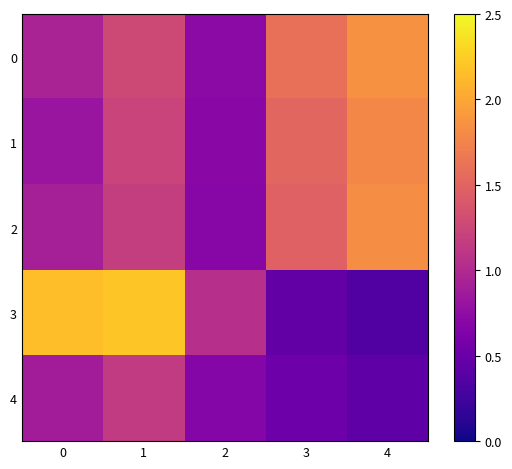

Reading right to left, list all the values displayed in this chart.

0: 4=1.8	3=1.6	2=0.7	1=1.3	0=0.9
1: 4=1.8	3=1.5	2=0.7	1=1.2	0=0.8
2: 4=1.8	3=1.5	2=0.7	1=1.2	0=0.9
3: 4=0.3	3=0.5	2=1.1	1=2.2	0=2.1
4: 4=0.4	3=0.5	2=0.7	1=1.1	0=0.9